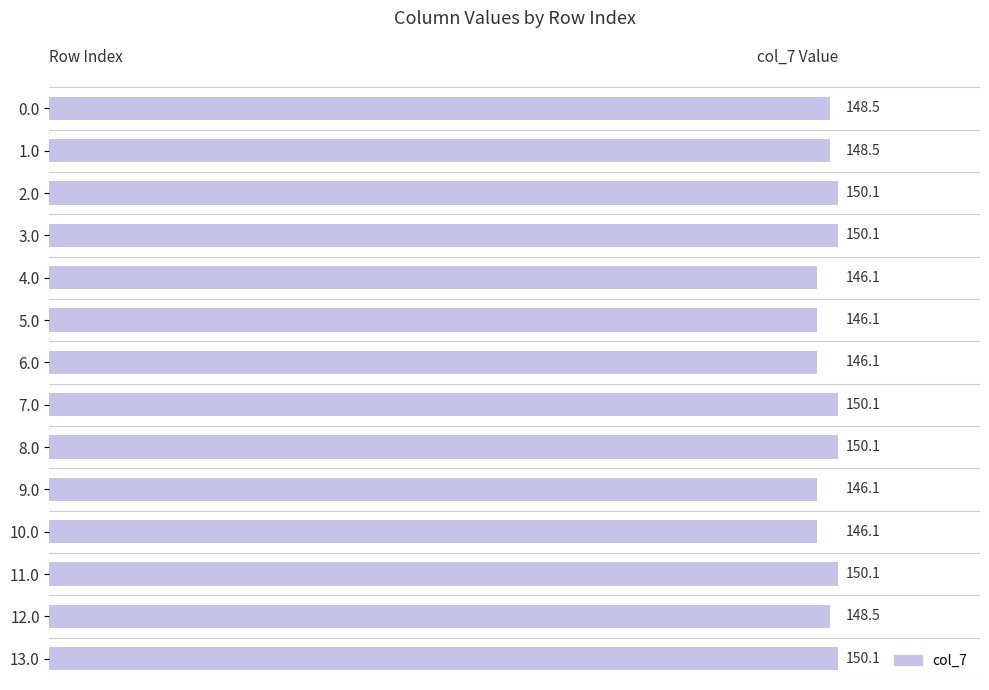

What value does the data have at 3.0?

150.1